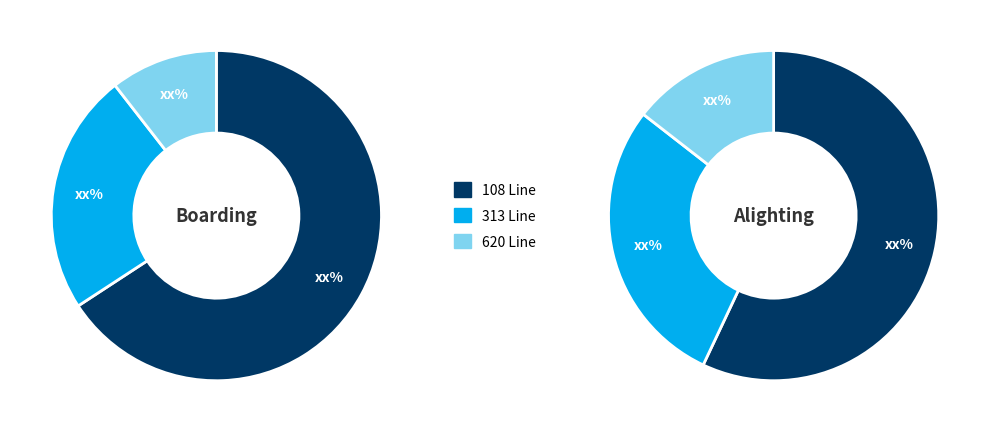

The 108 slice represents 64% of the pie. True or false?

True